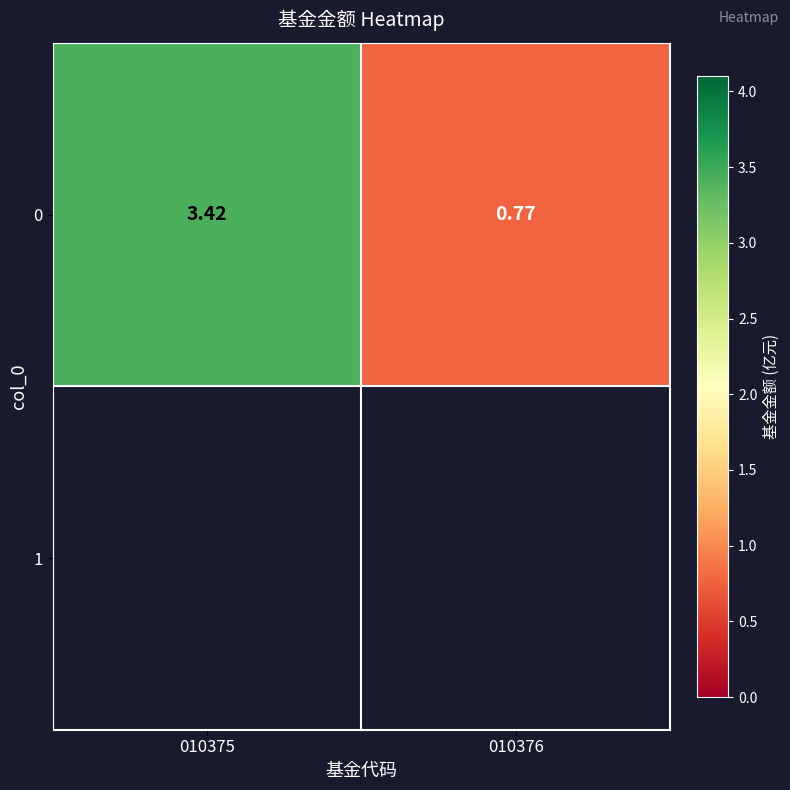

What is the approximate value at 010376?

0.8